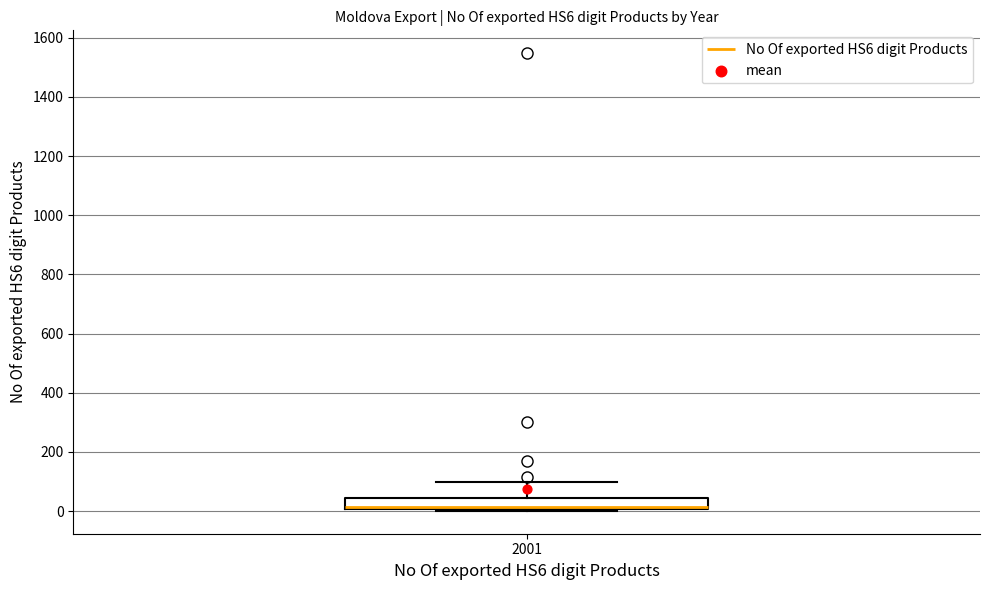

Where does the median line of the box at x = 2001 sit on the y-axis? The values are not printed on the chart, so give them approximately, as read against the axis.

20